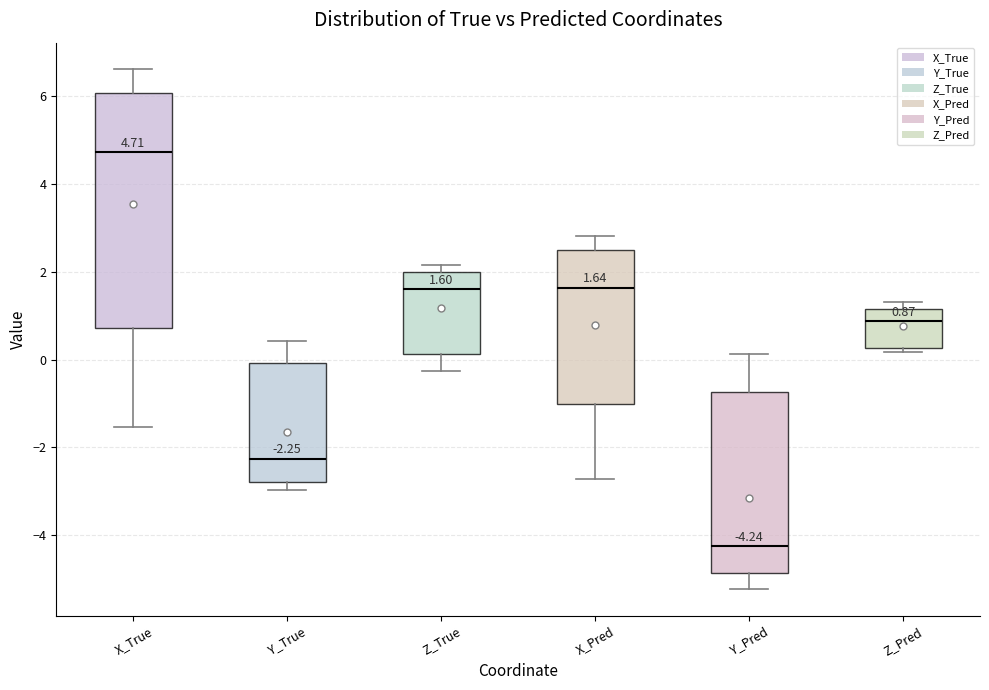

Which box is the tallest, from its lower edge to its upper edge?

X_True